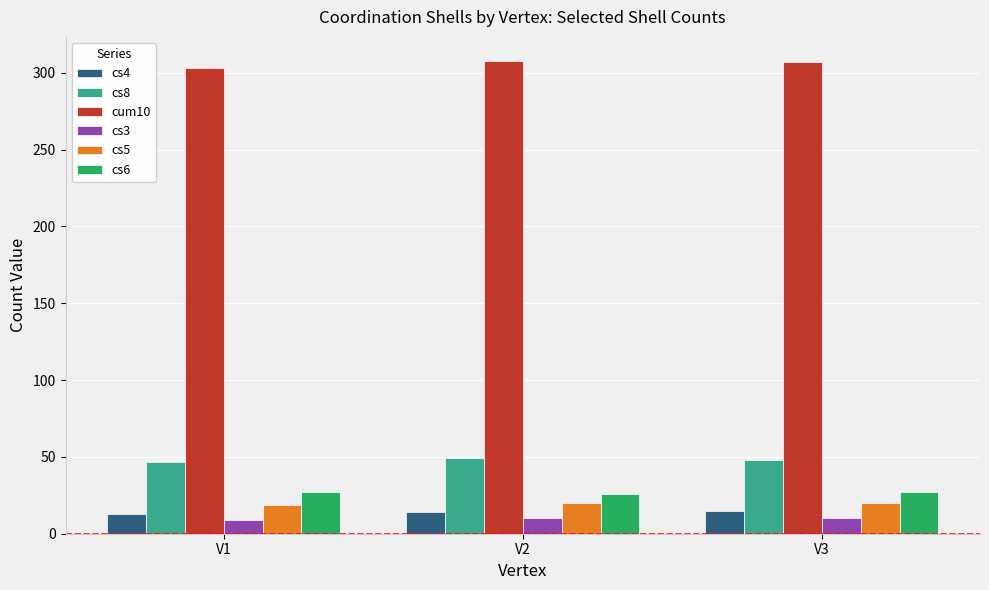

What is the value of the cs8 bar at the 3rd from the left?

48